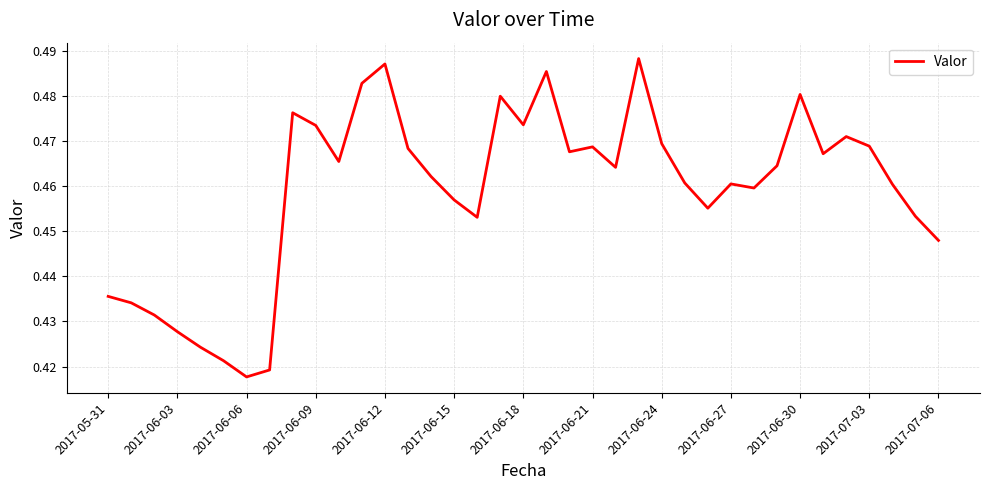

How many lines are shown in the chart?

1